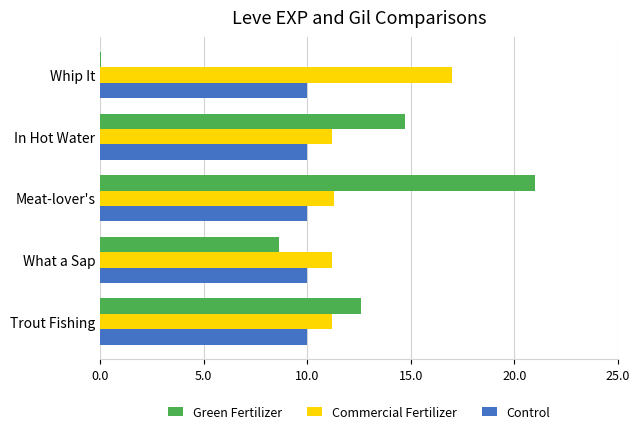

The Green Fertilizer series shows 21.0 at Meat-lover's. True or false?

True